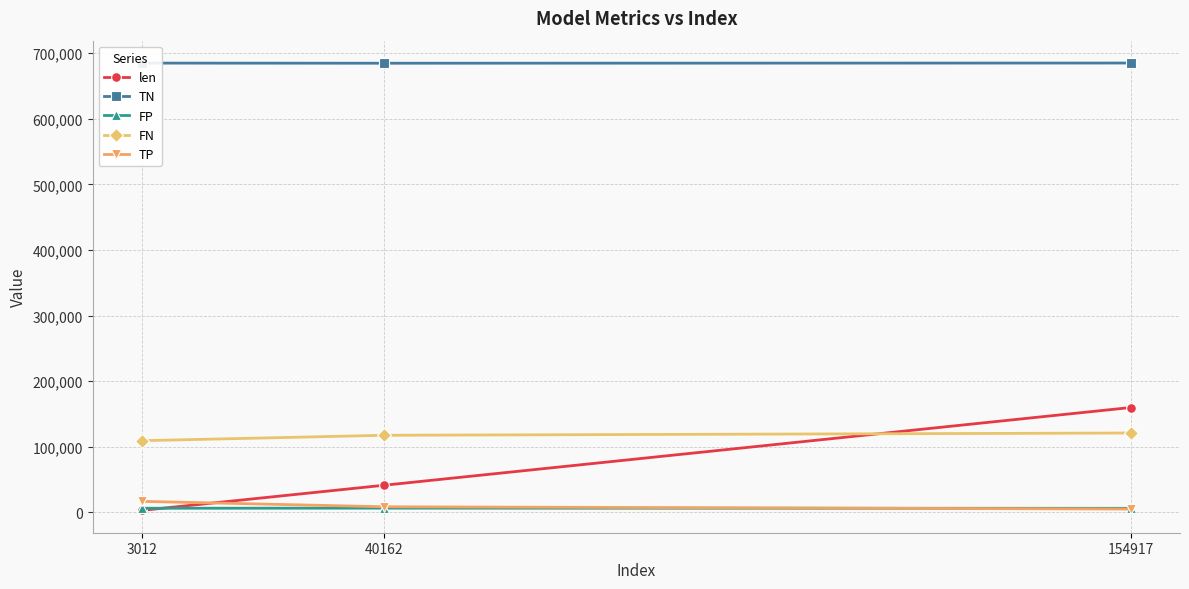

What is the approximate value of FP at 40162, to the nearest 50?

6600